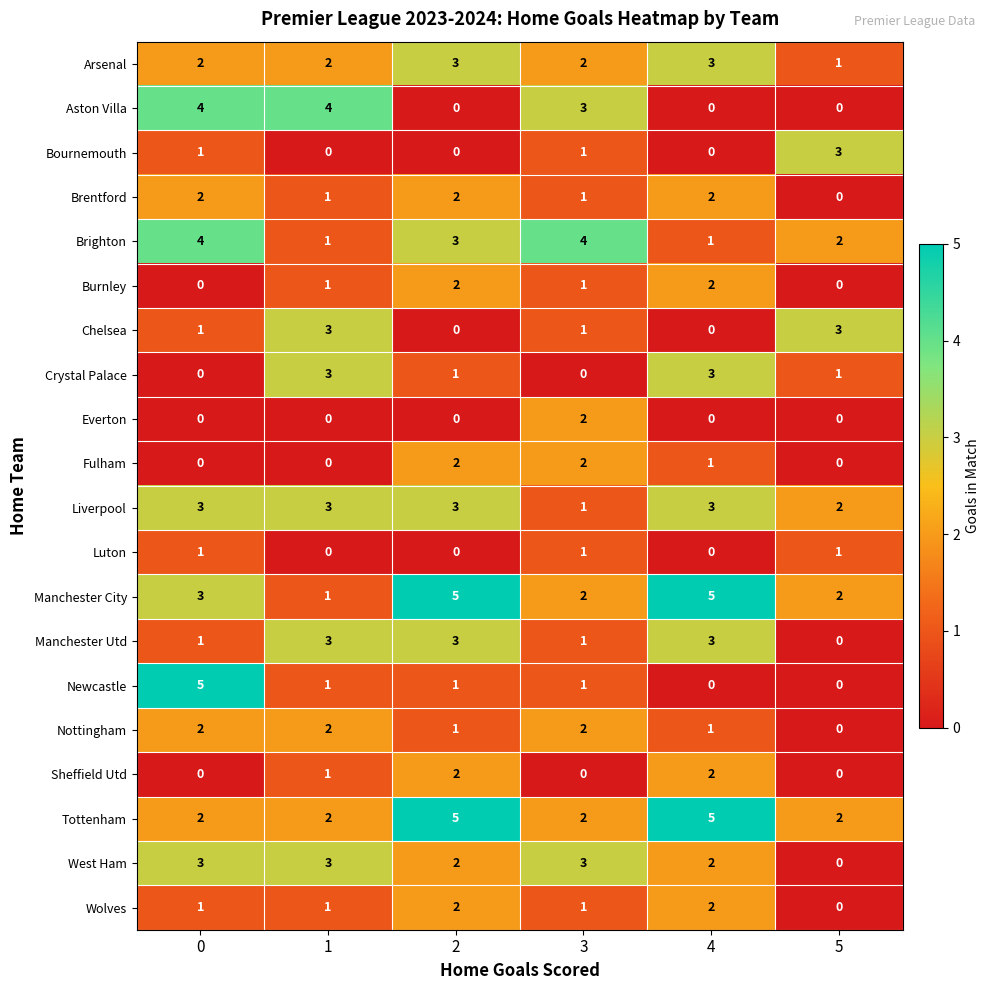

What is the difference between the highest and lowest values at 0?

5